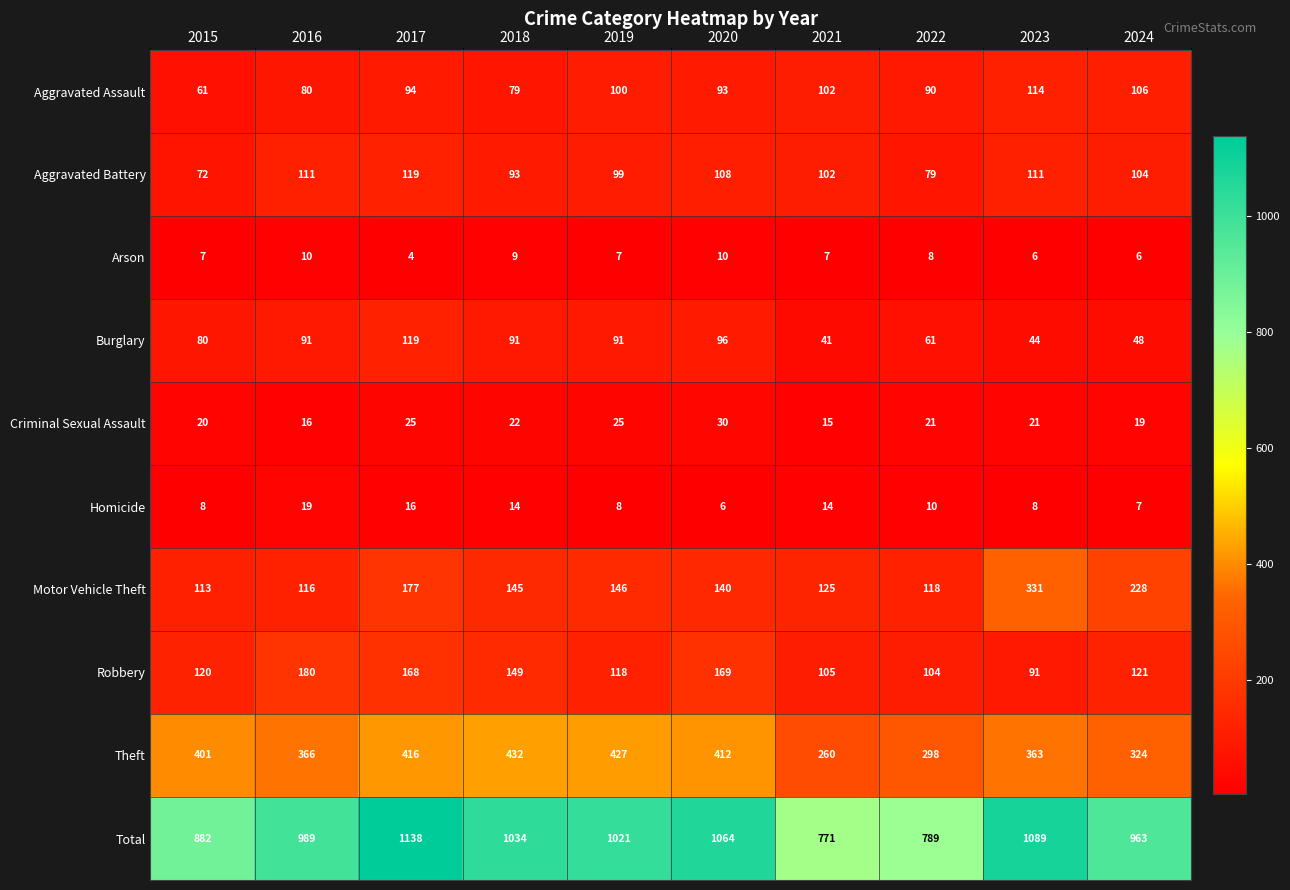

At which category is the sum across all series the highest?

2017